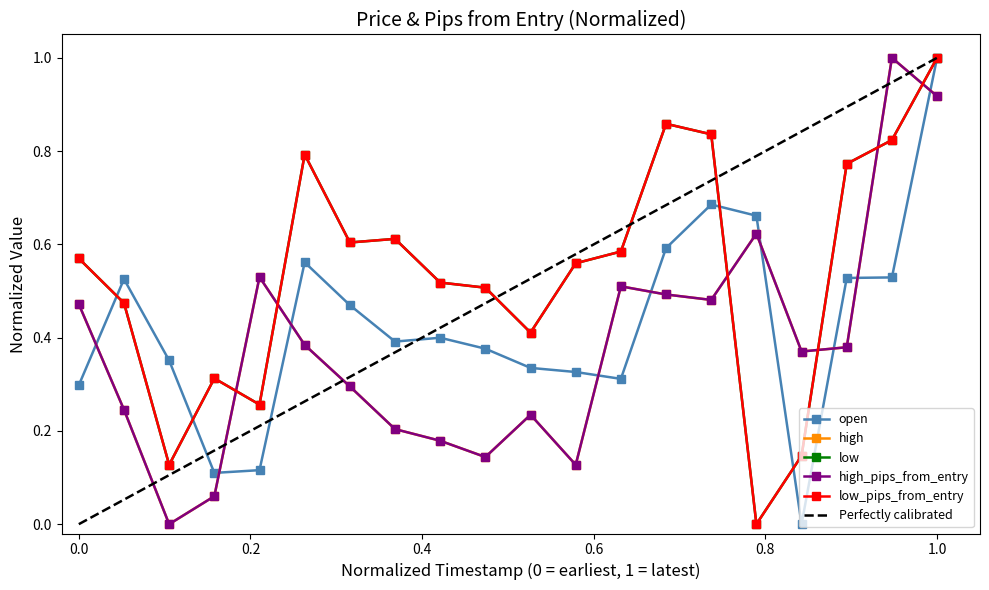

Which series has the widest spread of values?

open